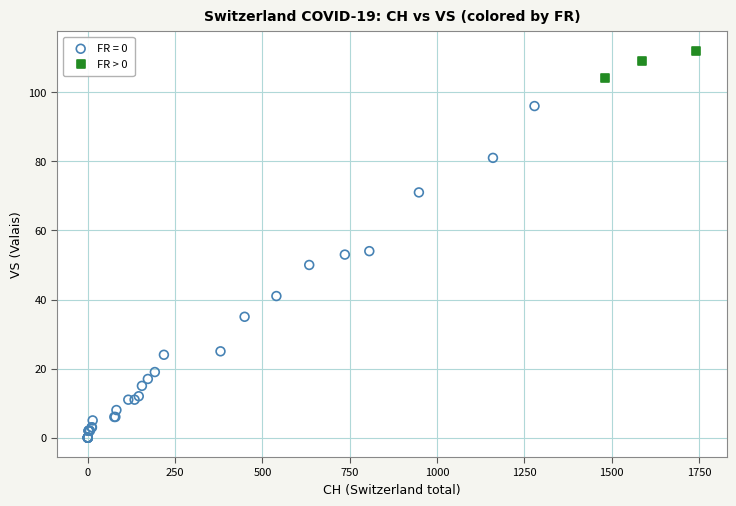

Which series contains the lowest Y value?

FR = 0